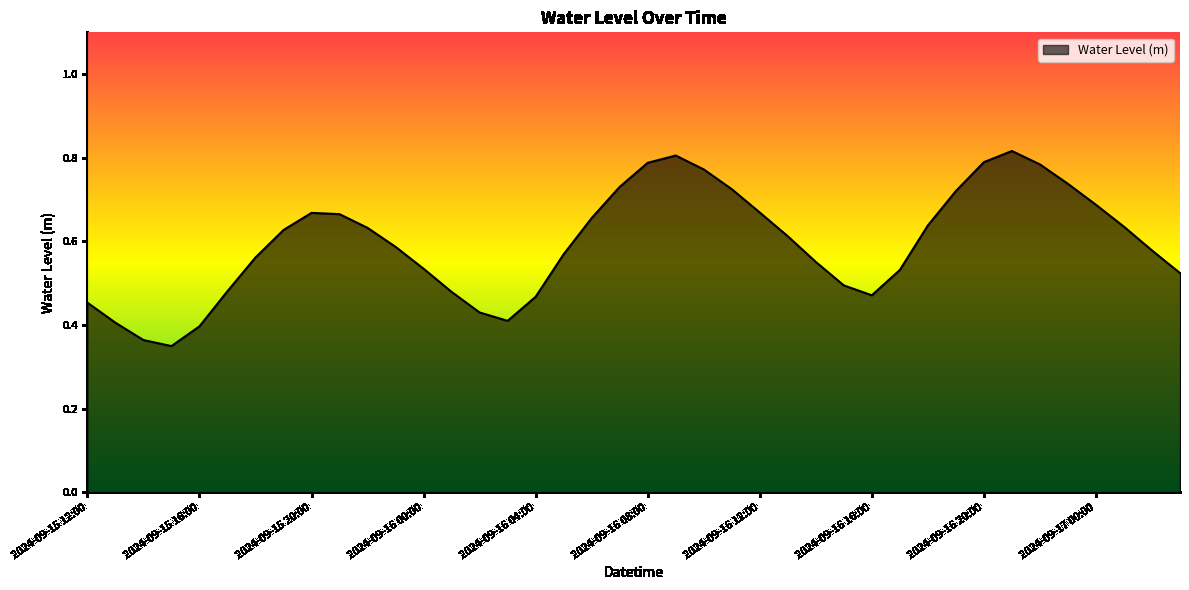

Which category has the highest value across all series?

2024-09-16 21:00